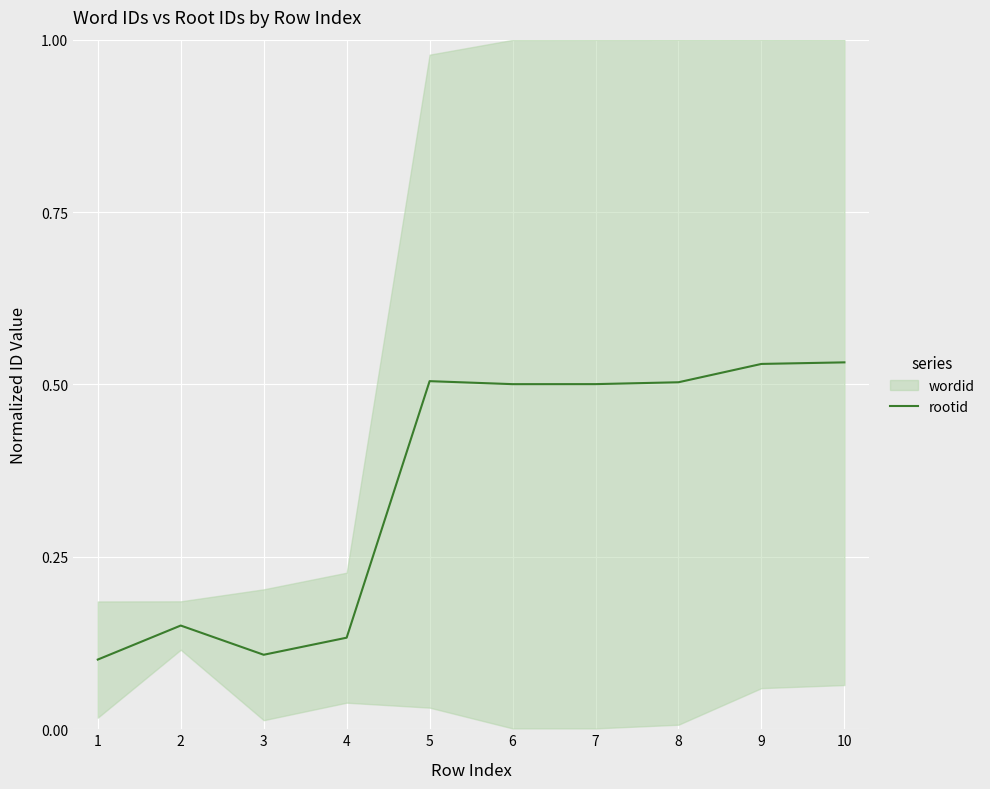

How many categories are shown in the chart?

10